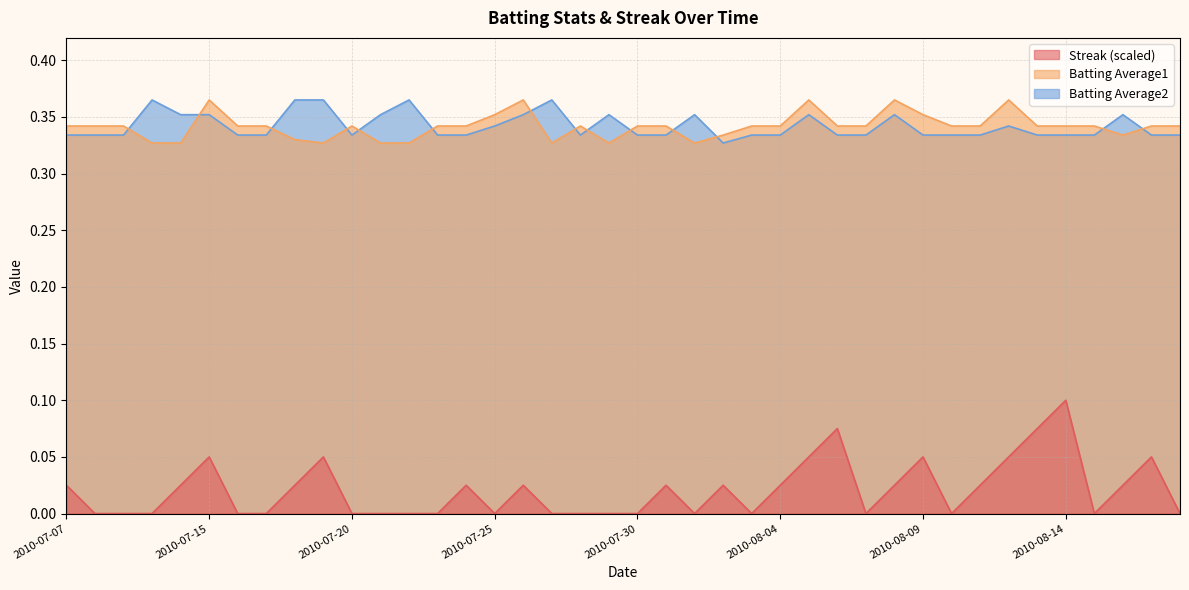

How many interior local peaks does the Batting Average1 series have?

7